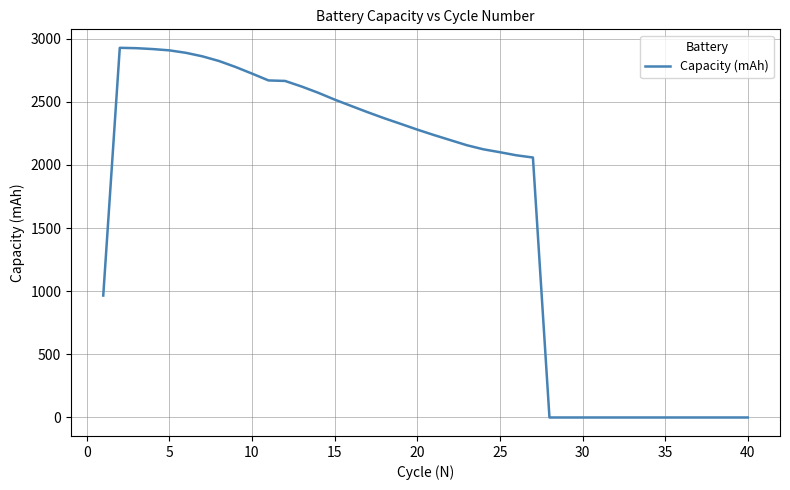

What is the maximum value shown in the chart?

2927.9